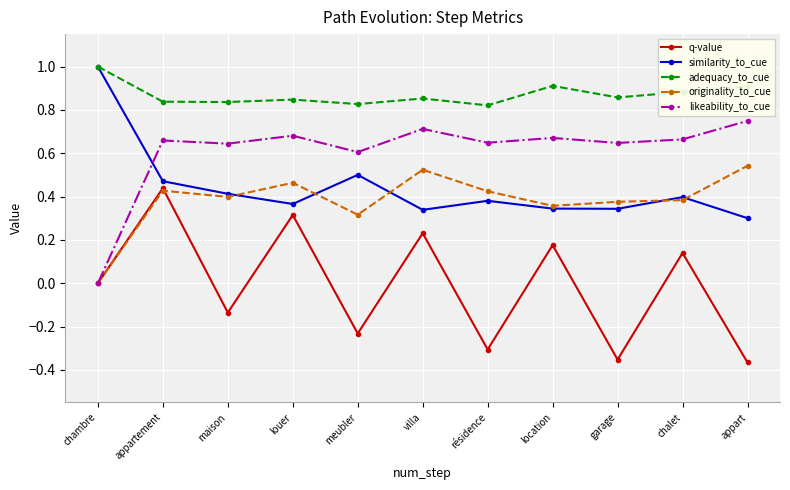

How many categories are shown in the chart?

11